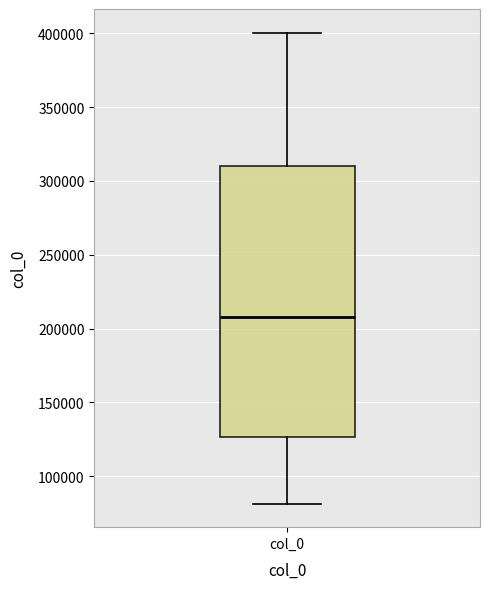

Where does the median line of the box for col_0 sit on the y-axis? The values are not printed on the chart, so give them approximately, as read against the axis.

210000